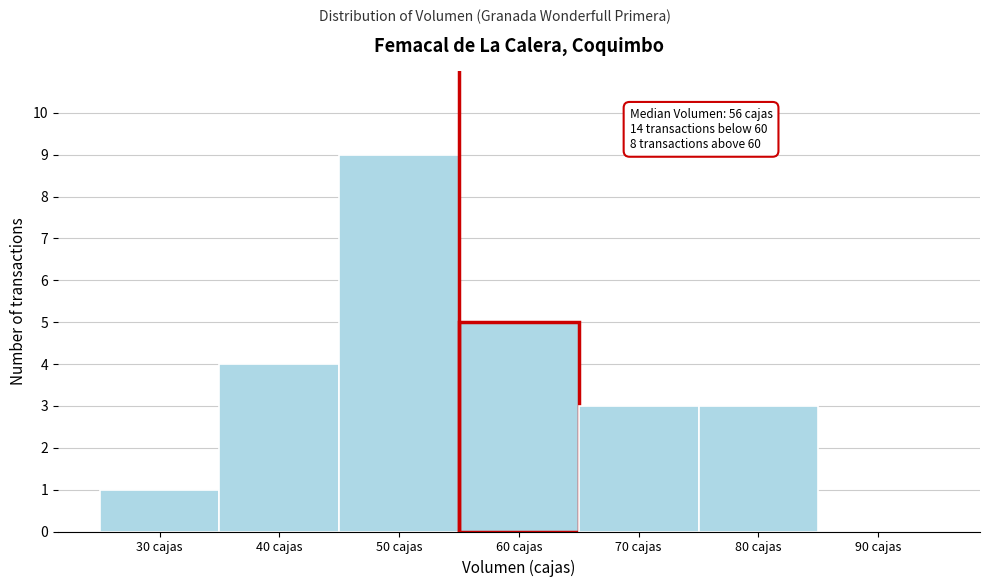

Reading left to right, extract all data points from this chart.

30 cajas=1	40 cajas=4	50 cajas=9	60 cajas=5	70 cajas=3	80 cajas=3	90 cajas=0